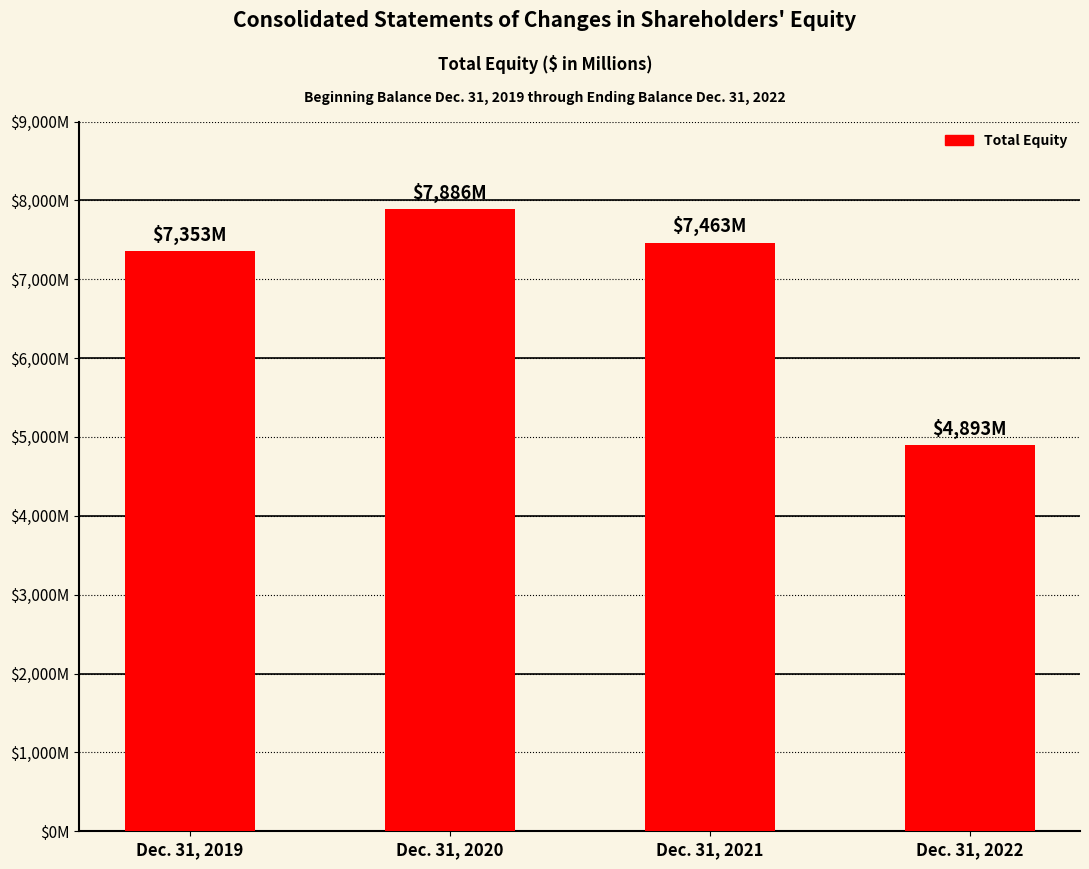

List the labels in order of value, largest first.

Dec. 31, 2020, Dec. 31, 2021, Dec. 31, 2019, Dec. 31, 2022